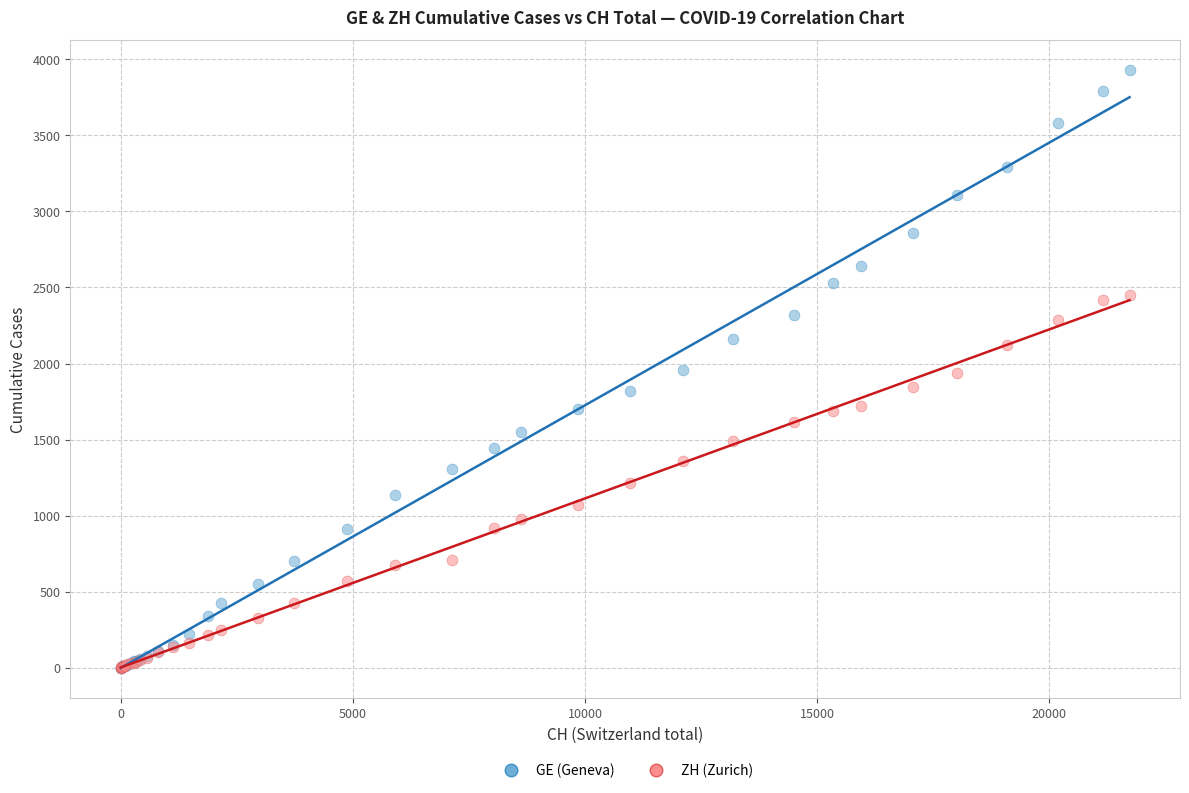

What are all the series names shown in the legend?

GE (Geneva), ZH (Zurich)